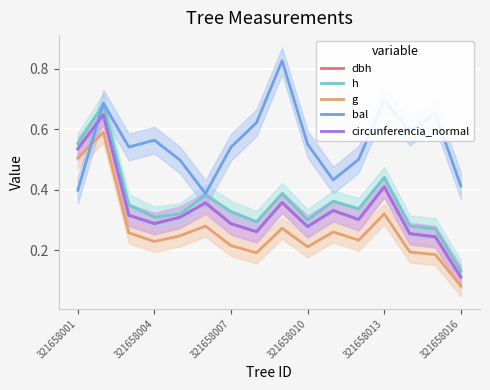

After their last crossing, which series has the higher values: bal or h?

bal